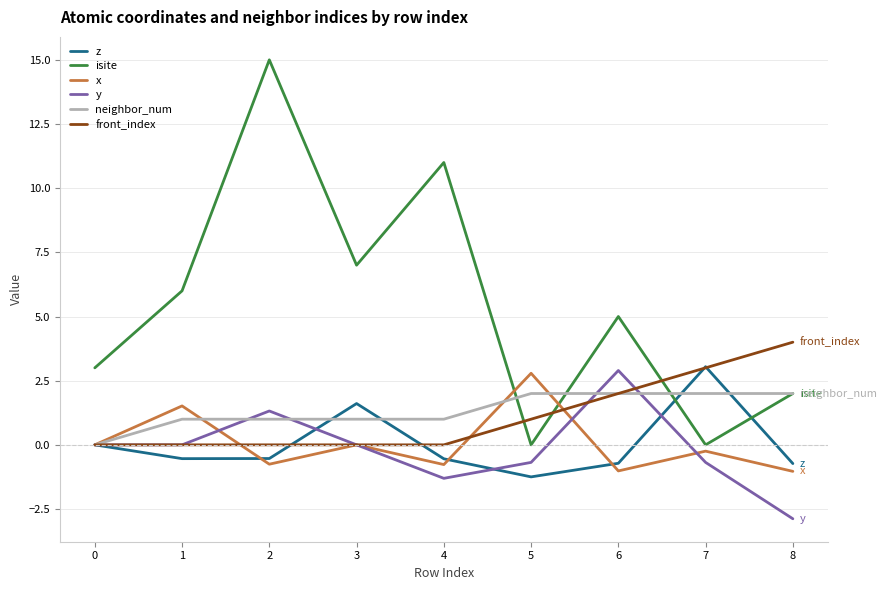

What is the difference between the maximum and minimum values in the isite series?

15.0